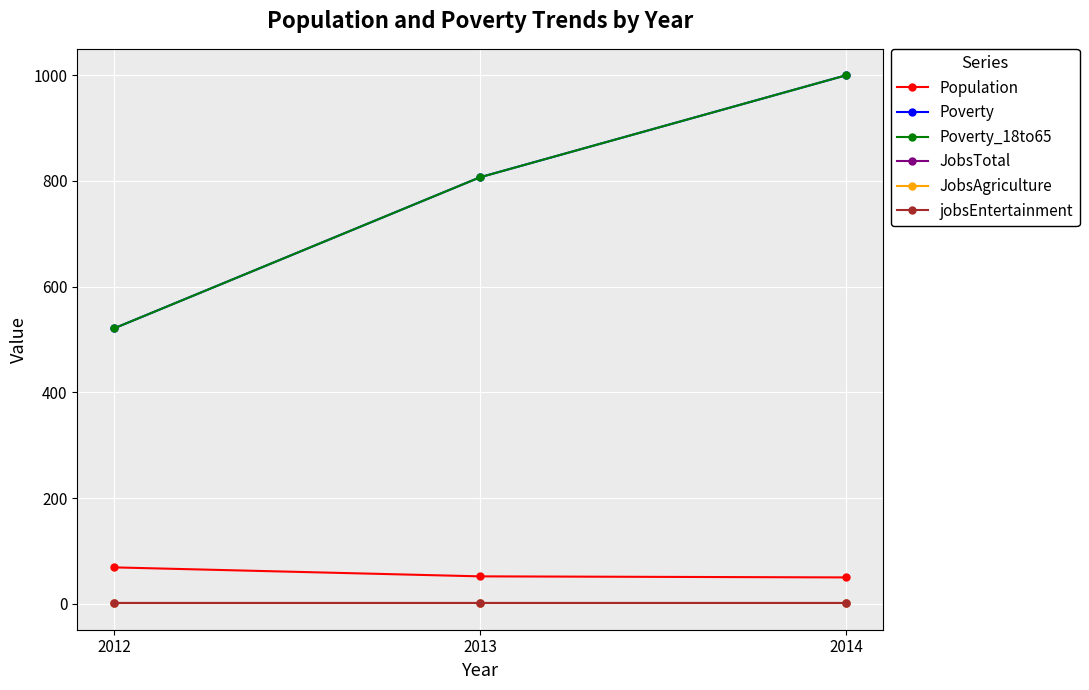

Does the chart have visible grid lines?

Yes